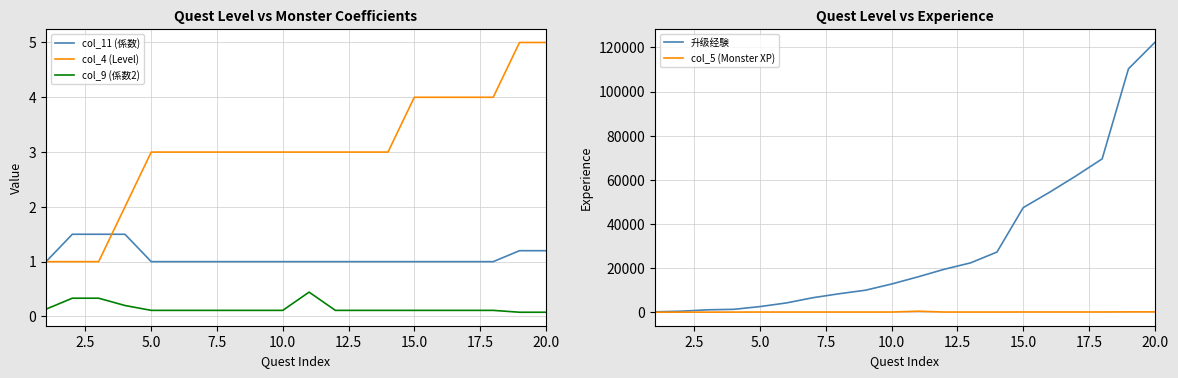

What is the maximum value for 升级经験?

122220